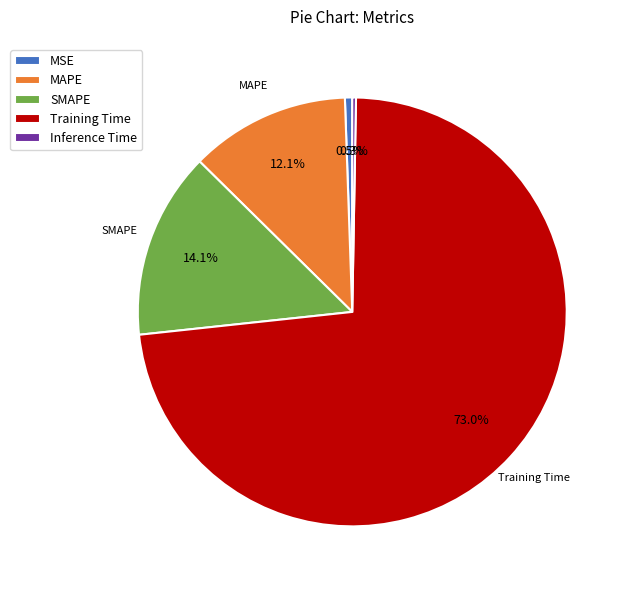

Count the number of slices in the pie.

5